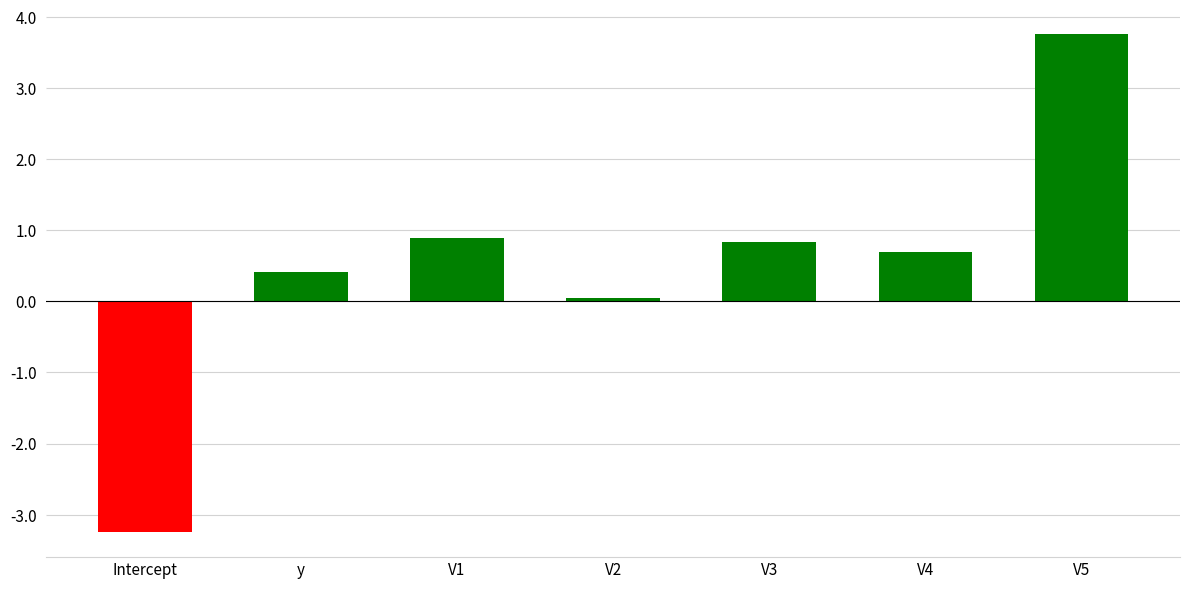

What is the difference between the maximum and minimum values?

7.0